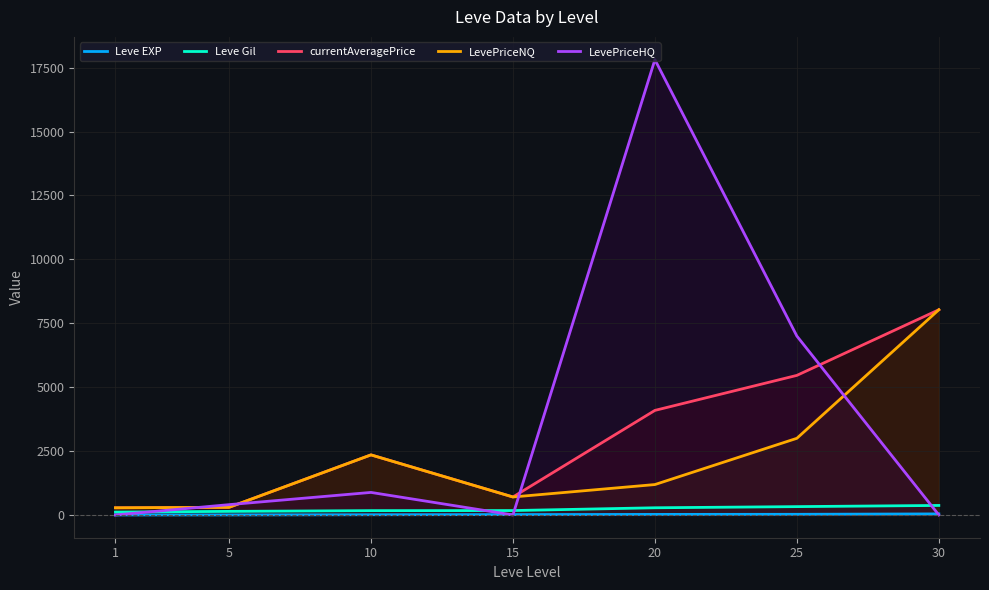

Reading right to left, extract all data points from this chart.

Leve EXP: 30=41.4	25=25.2	20=21.6	15=14.9	10=8.9	5=1.4	1=0.8
Leve Gil: 30=372.0	25=326.0	20=281.0	15=172.0	10=169.0	5=140.0	1=113.0
currentAveragePrice: 30=8027.8	25=5460.2	20=4090.5	15=703.7	10=2350.2	5=298.1	1=279.8
LevePriceNQ: 30=8027.8	25=2998.8	20=1189.5	15=703.7	10=2350.2	5=298.1	1=279.8
LevePriceHQ: 30=0.0	25=6998.6	20=17812.5	15=0.0	10=881.8	5=403.3	1=0.0